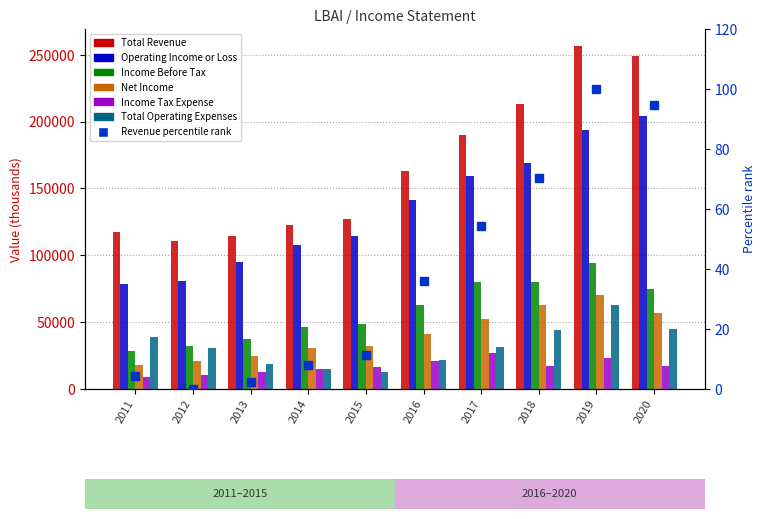

List the series in order of their peak value, highest first.

Total Revenue, Operating Income or Loss, Income Before Tax, Net Income, Total Operating Expenses, Income Tax Expense